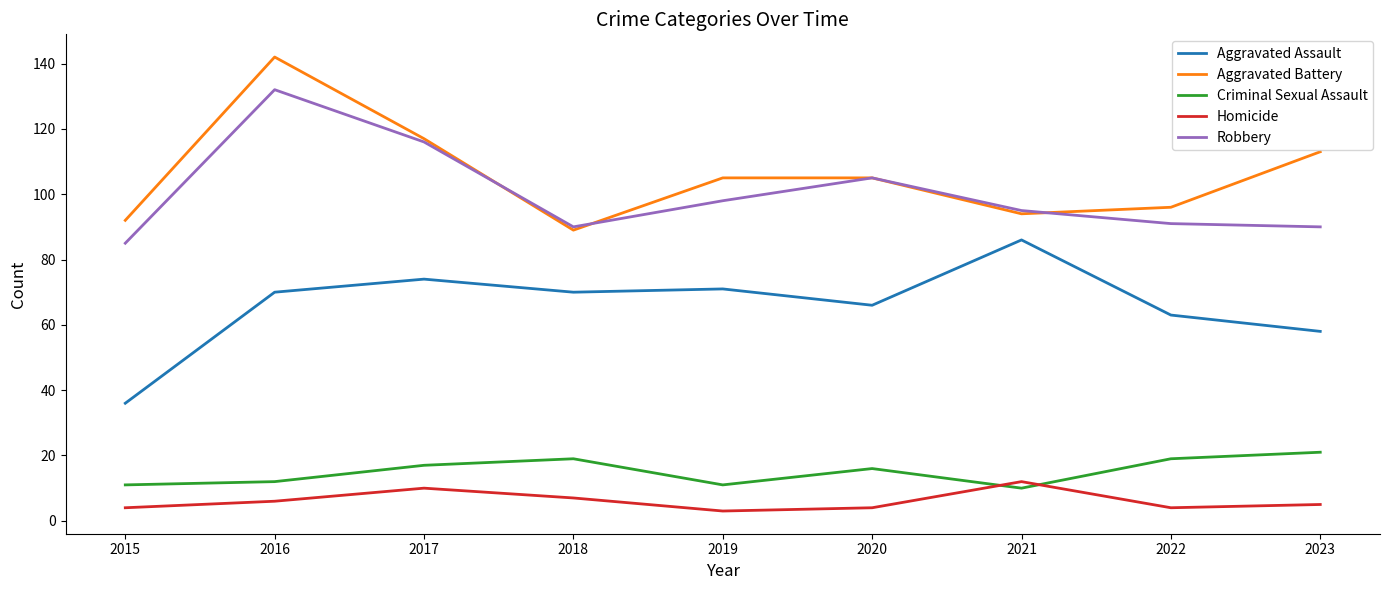

At which category does Aggravated Assault reach its first local peak?

2017